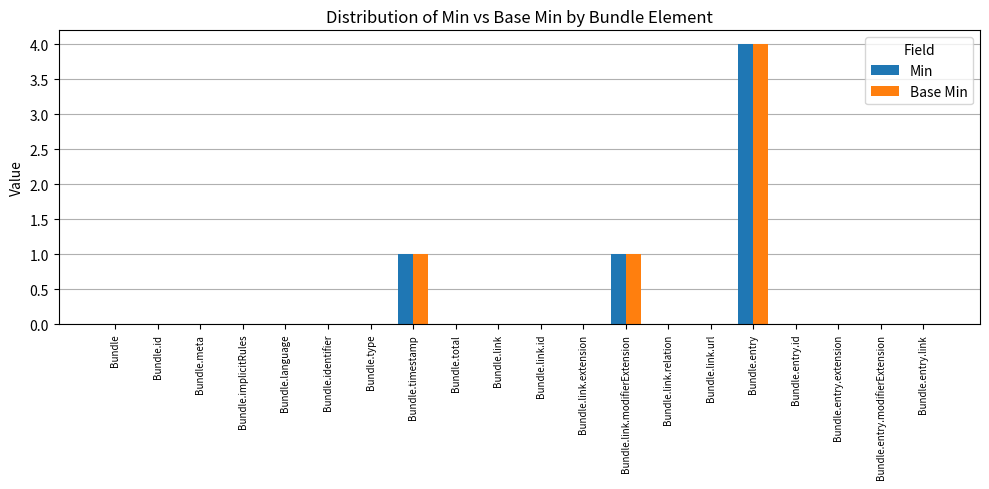

At which category does the chart reach its peak across all series?

Bundle.entry